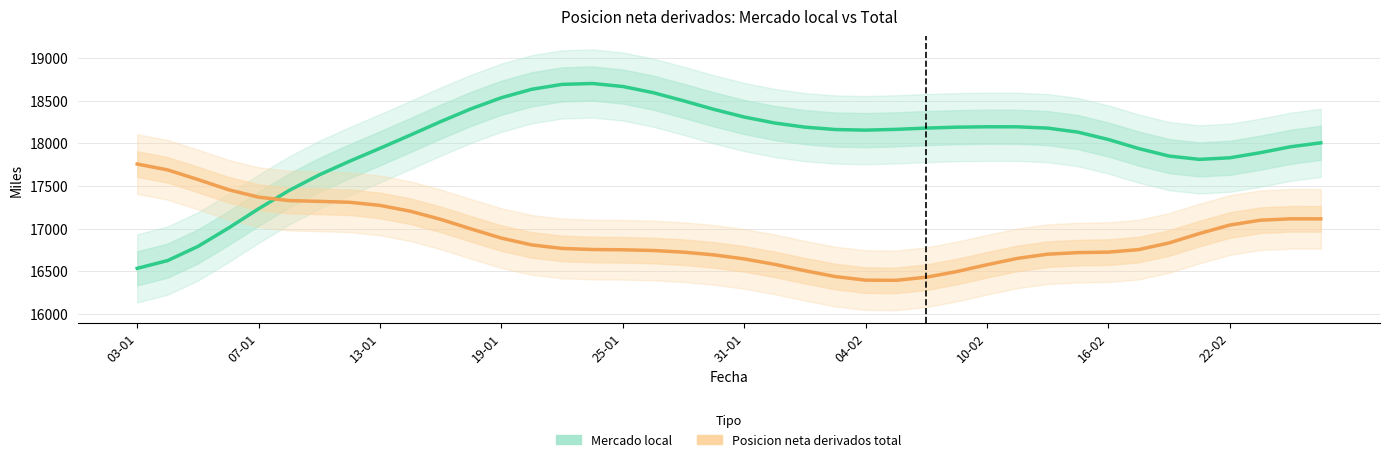

What position from the right is 07-01?

36